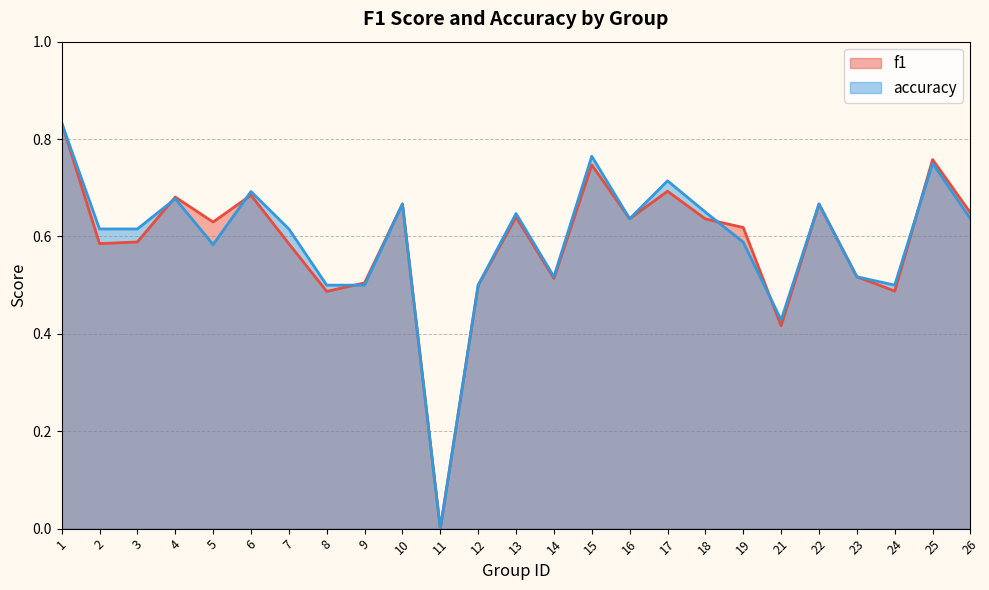

Reading left to right, what are all the values shown in this chart?

f1: 1=0.8	2=0.6	3=0.6	4=0.7	5=0.6	6=0.7	7=0.6	8=0.5	9=0.5	10=0.7	11=0.0	12=0.5	13=0.6	14=0.5	15=0.7	16=0.6	17=0.7	18=0.6	19=0.6	21=0.4	22=0.7	23=0.5	24=0.5	25=0.8	26=0.6
accuracy: 1=0.8	2=0.6	3=0.6	4=0.7	5=0.6	6=0.7	7=0.6	8=0.5	9=0.5	10=0.7	11=0.0	12=0.5	13=0.6	14=0.5	15=0.8	16=0.6	17=0.7	18=0.7	19=0.6	21=0.4	22=0.7	23=0.5	24=0.5	25=0.8	26=0.6